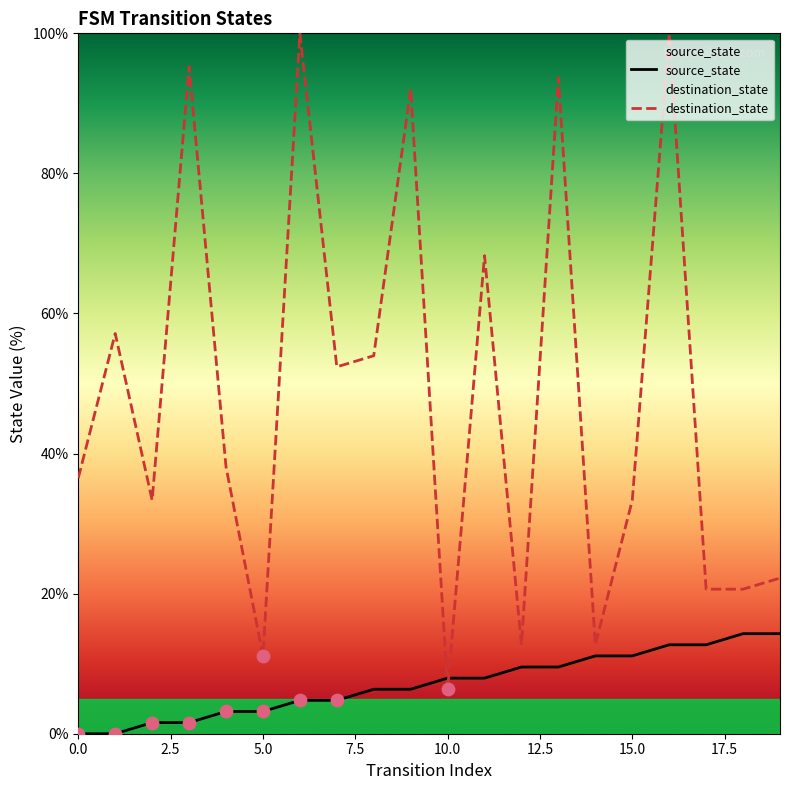

Which series reaches the maximum Y coordinate?

destination_state